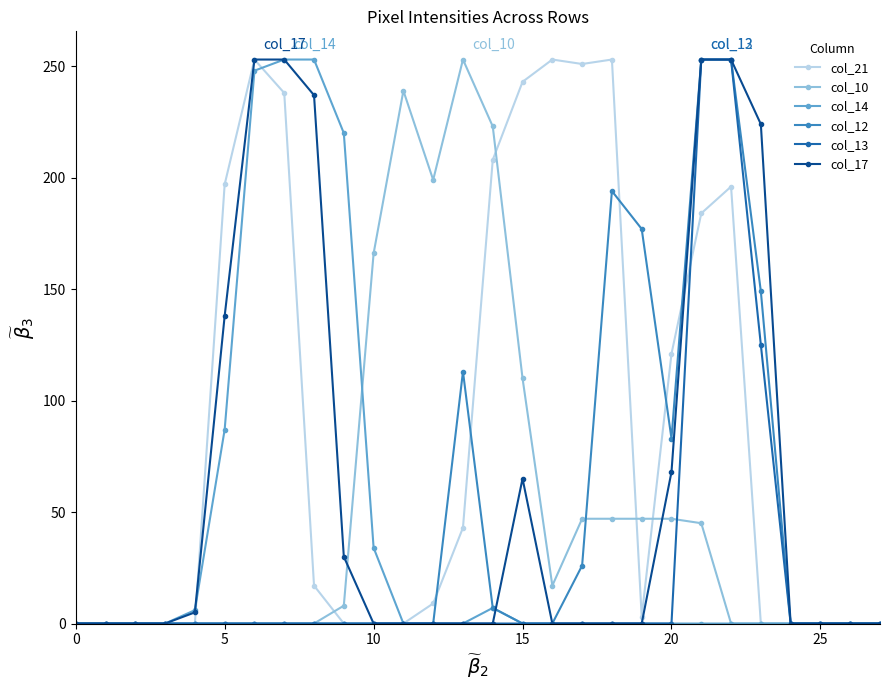

What is the maximum value shown in the chart?

253